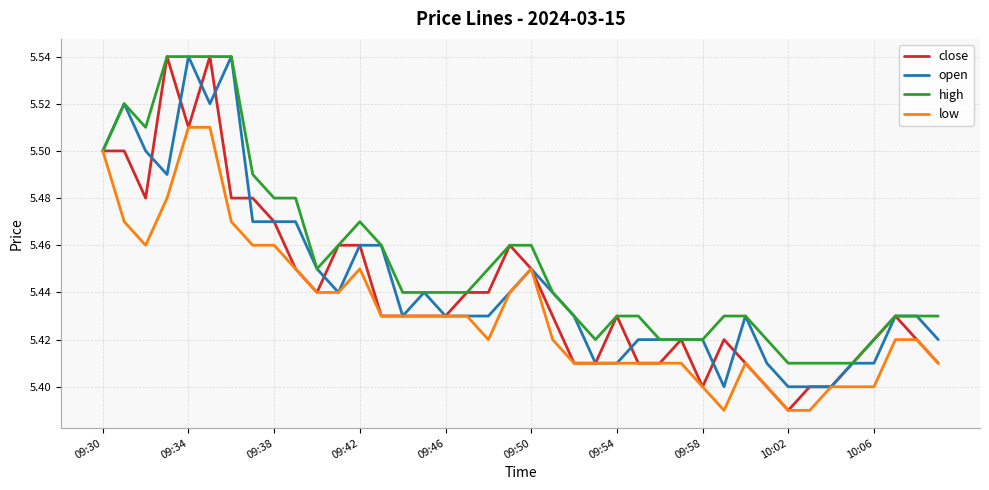

List the series in order of their overall mean, lowest first.

low, close, open, high